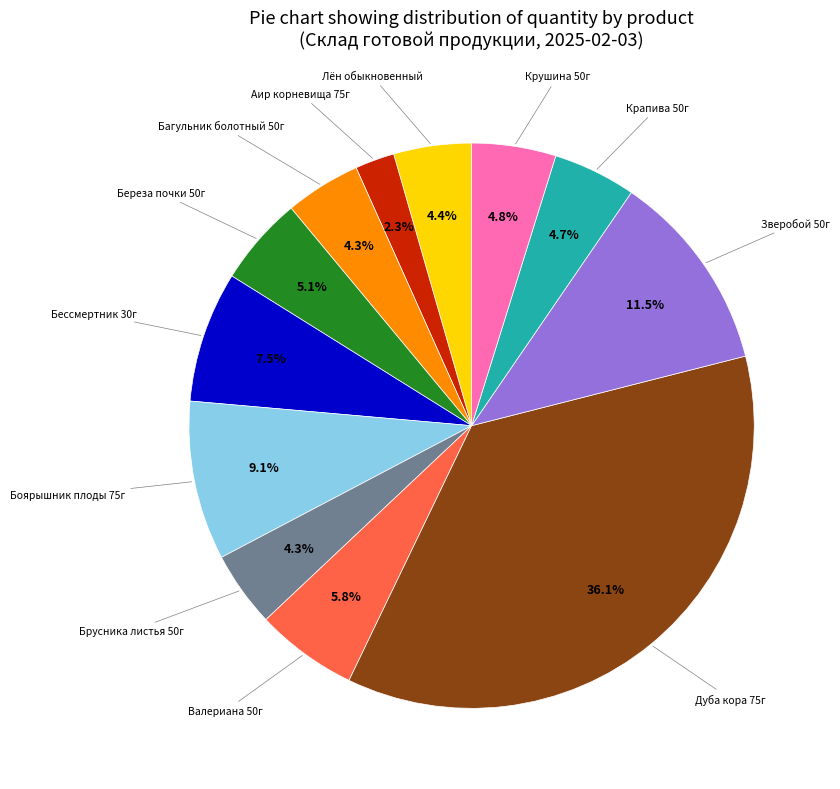

Is there any slice that represents more than half of the pie?

No